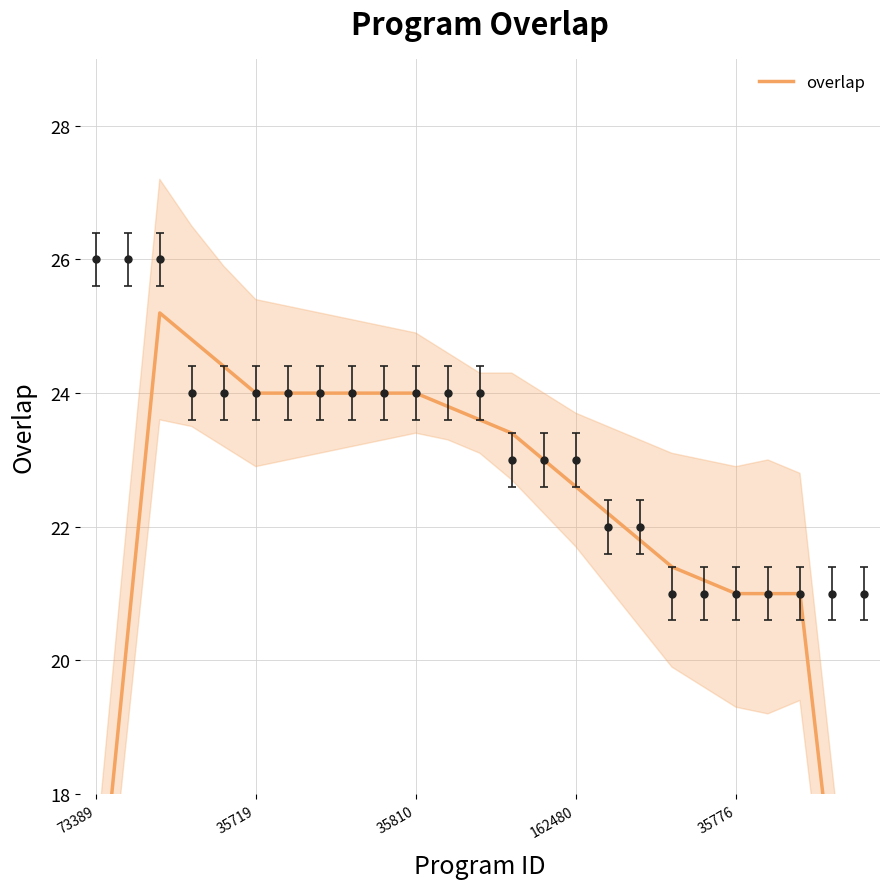

Reading left to right, what are all the values shown in this chart?

15.6	20.4	25.2	24.8	24.4	24.0	24.0	24.0	24.0	24.0	24.0	23.8	23.6	23.4	23.0	22.6	22.2	21.8	21.4	21.2	21.0	21.0	21.0	16.8	12.6